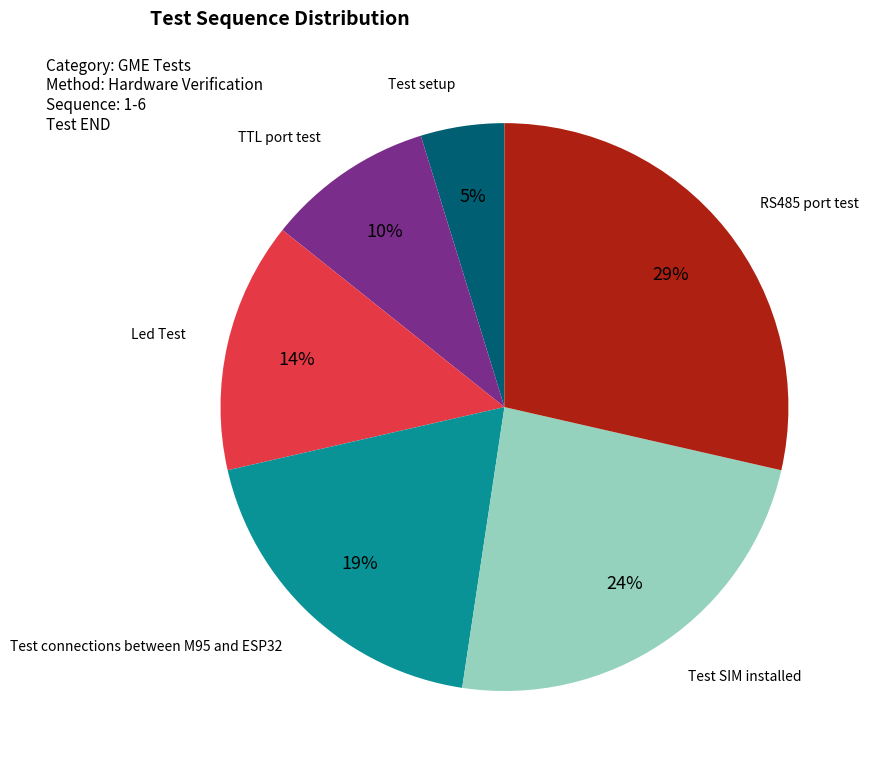

Is Led Test the majority of the pie?

No